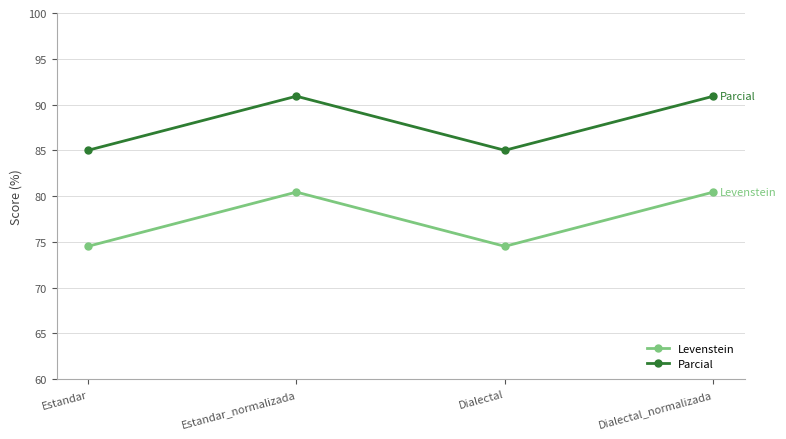

What is the difference between the maximum and second lowest values in the Parcial series?

5.9